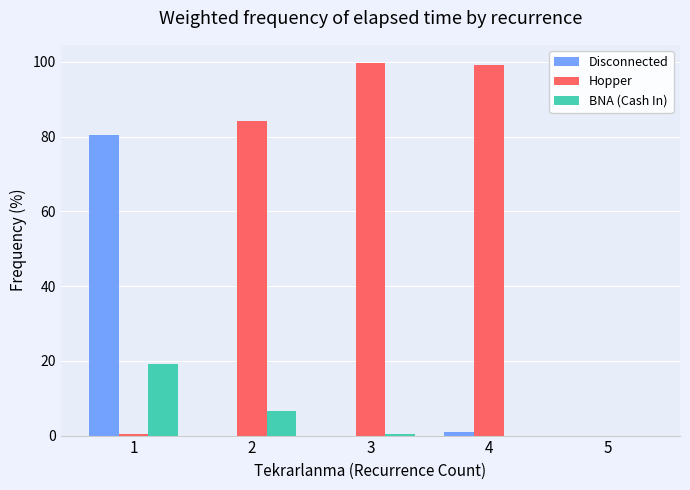

The value of Hopper at 3 is 174.7. True or false?

False